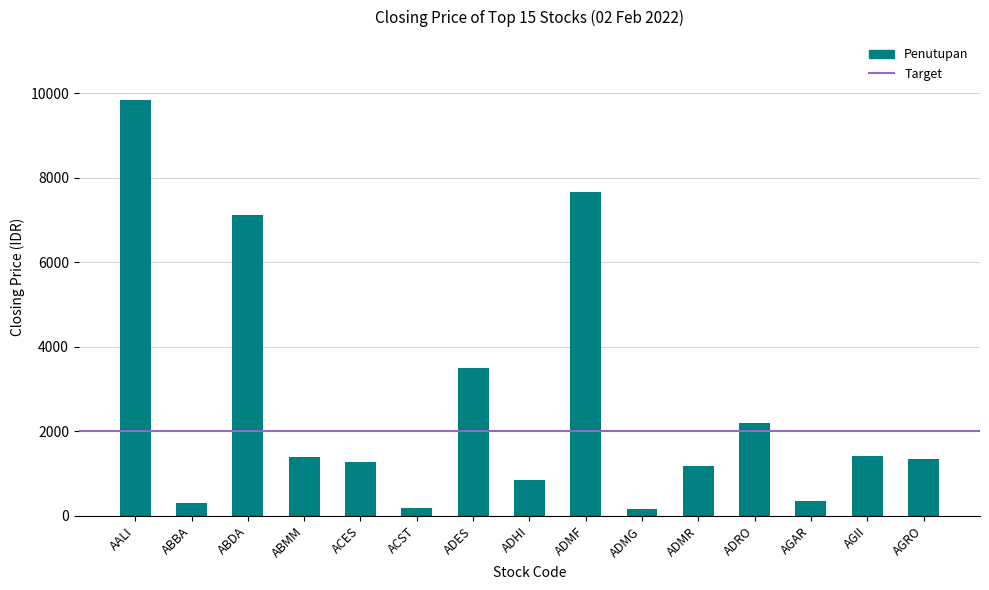

What is the average value?

2592